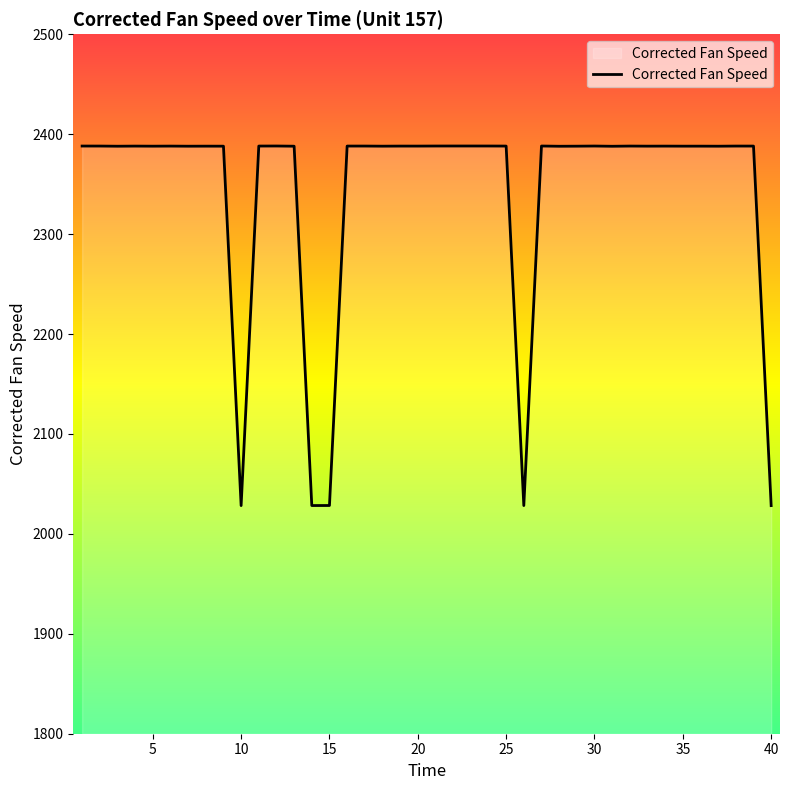

What is the maximum value shown in the chart?

2388.2